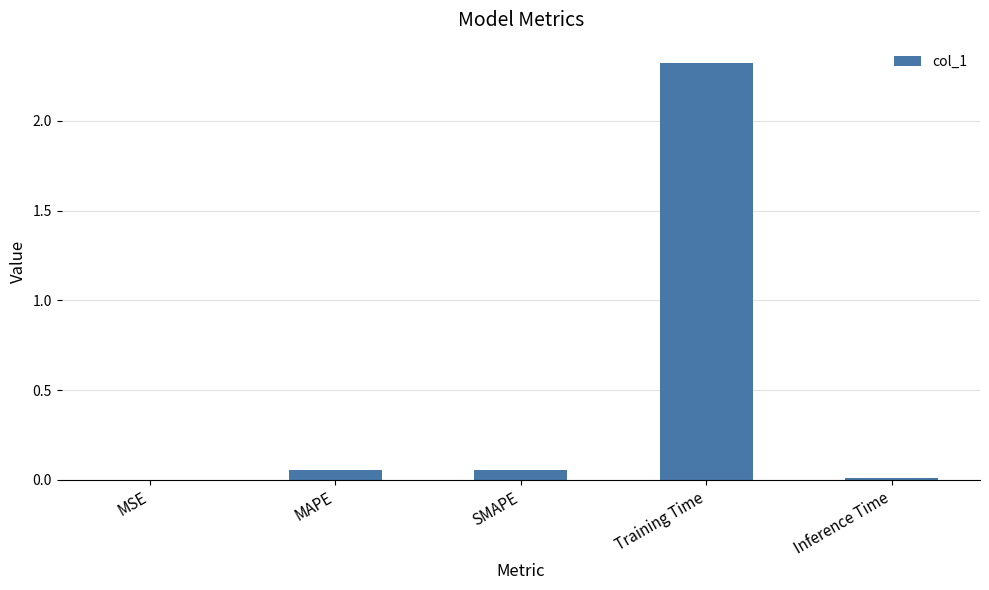

What is the sum of the values at Training Time and MAPE?

2.4